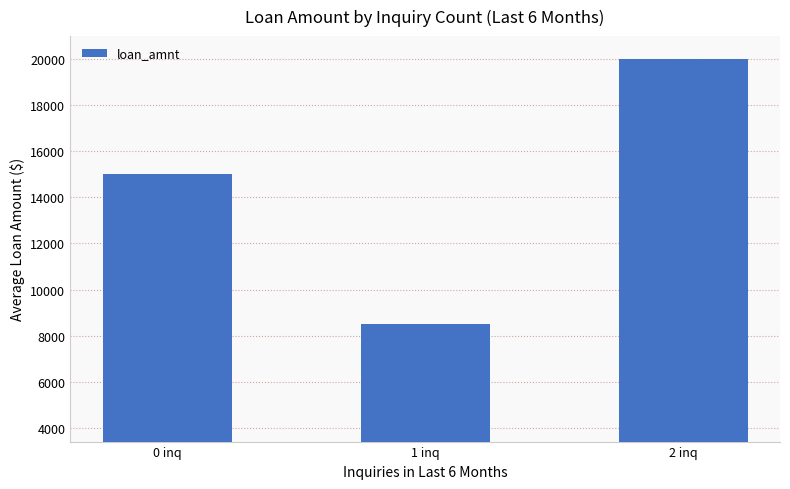

Rank the categories by value from lowest to highest.

1 inq, 0 inq, 2 inq